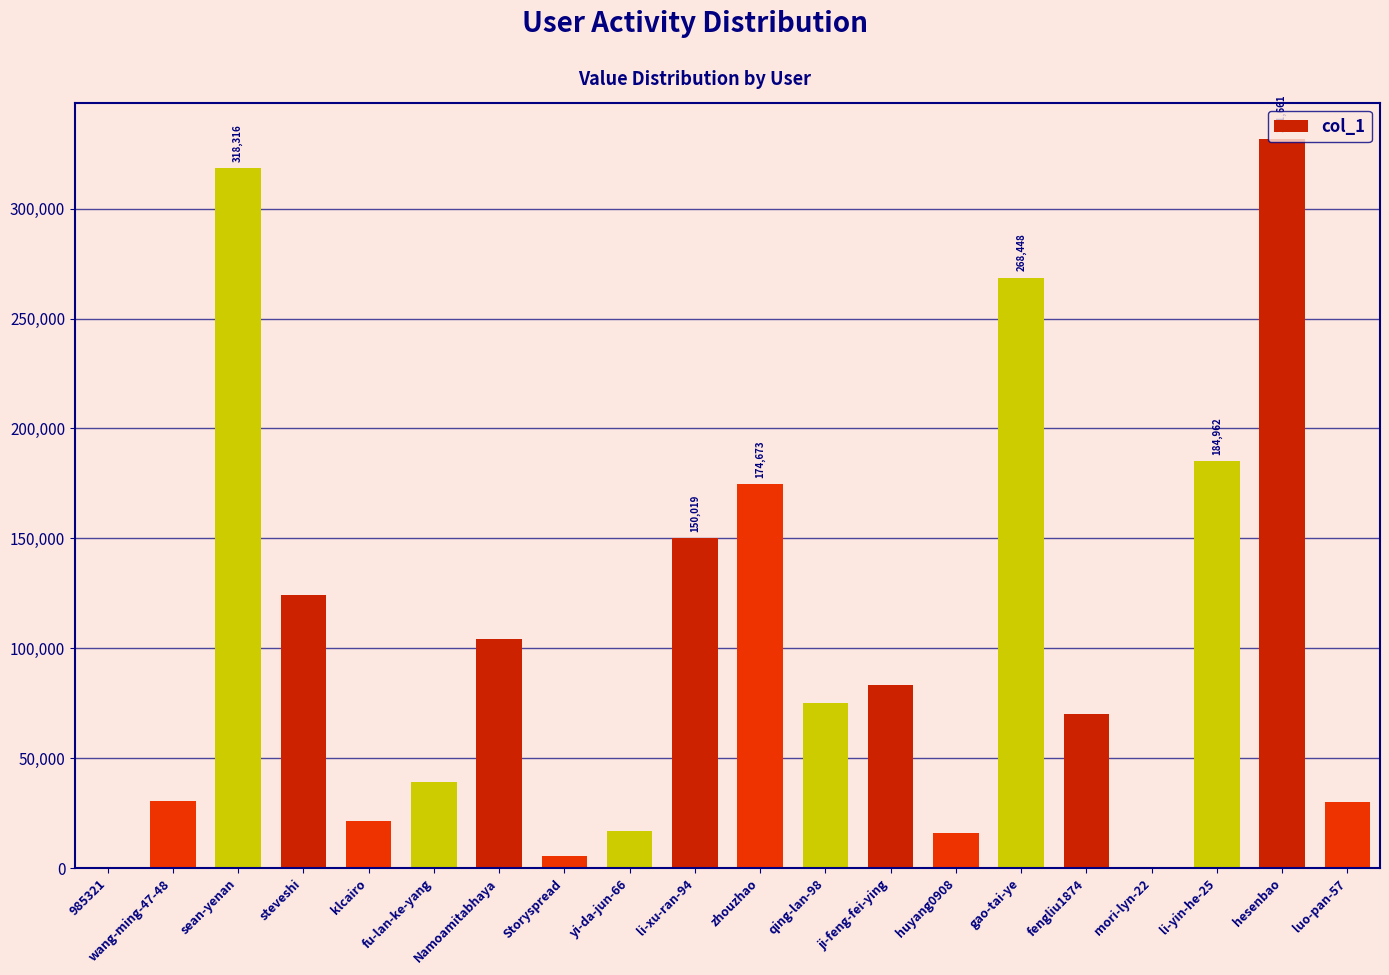

What is the maximum value shown in the chart?

331661